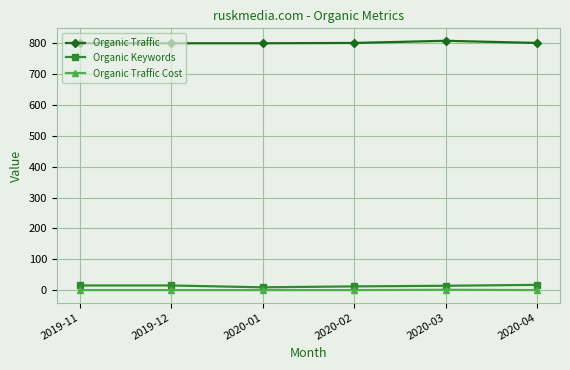

What is the label of the 6th point from the left?

2020-04